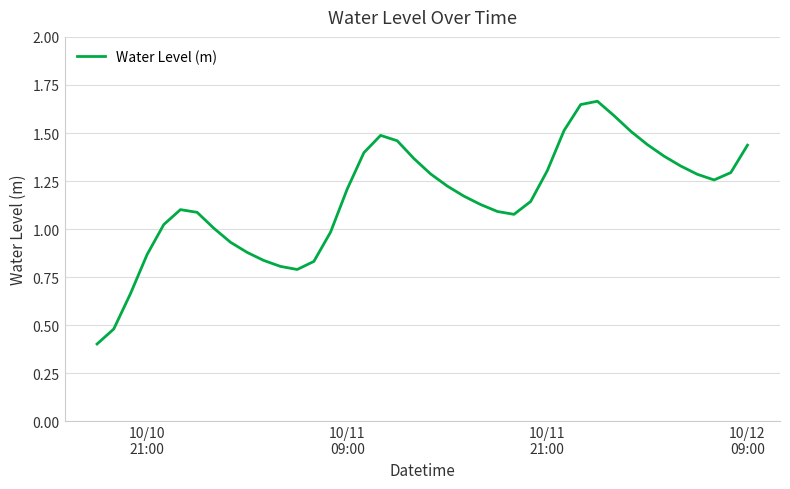

How many lines are shown in the chart?

1